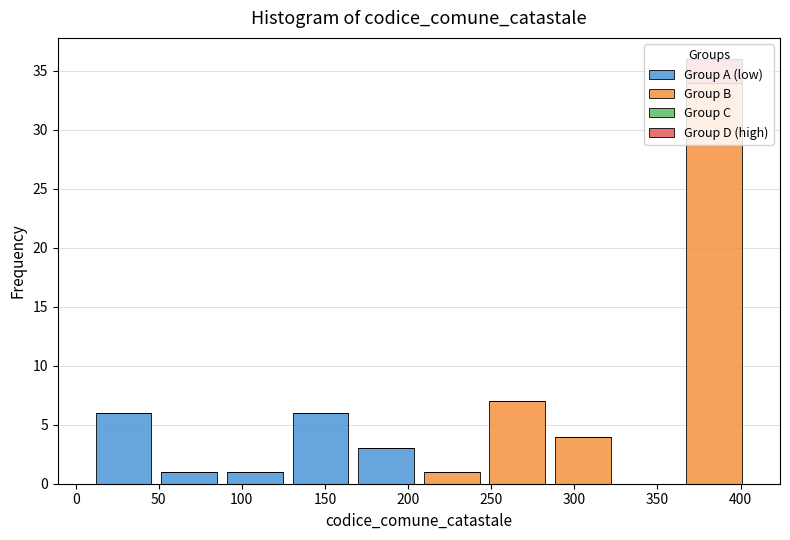

Reading left to right, list every stacked bar in this chart as the range it spans on the x-axis followed by its total height. Neither the bar edges nor the heights are printed on the chart, so give them approximately, as read against the axes.

9.0 to 48.5: 6
48.5 to 88.0: 1
88.0 to 127.5: 1
127.5 to 167.0: 6
167.0 to 206.5: 3
206.5 to 246.0: 1
246.0 to 285.5: 7
285.5 to 325.0: 4
325.0 to 364.5: 0
364.5 to 404.0: 36